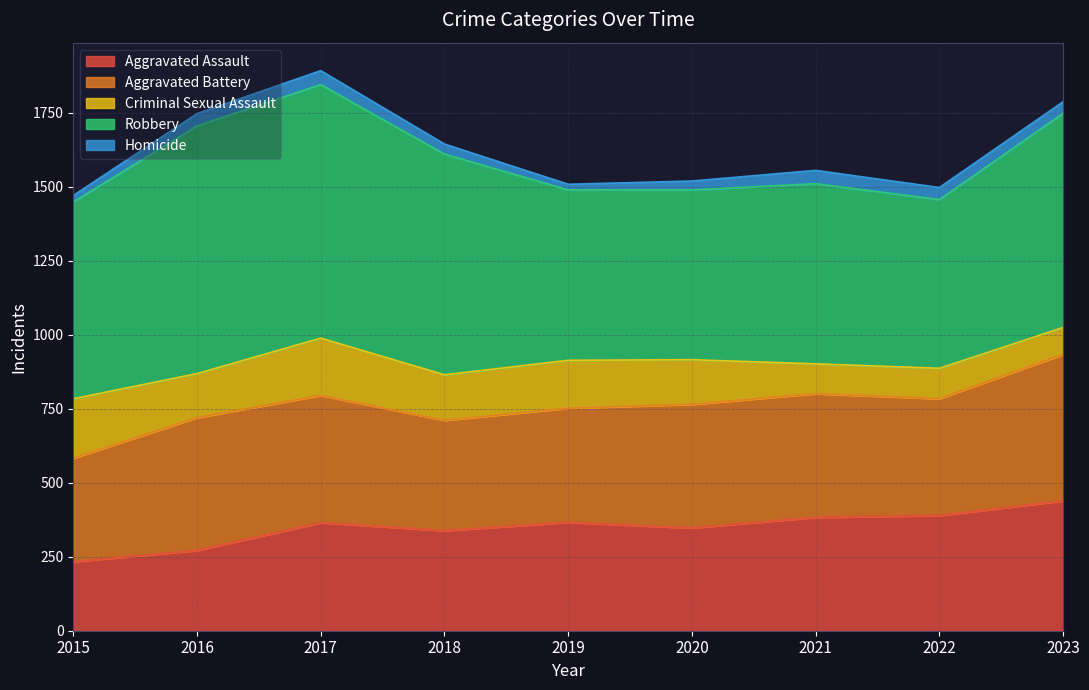

True or false: Aggravated Battery and Aggravated Assault intersect in this chart.

False